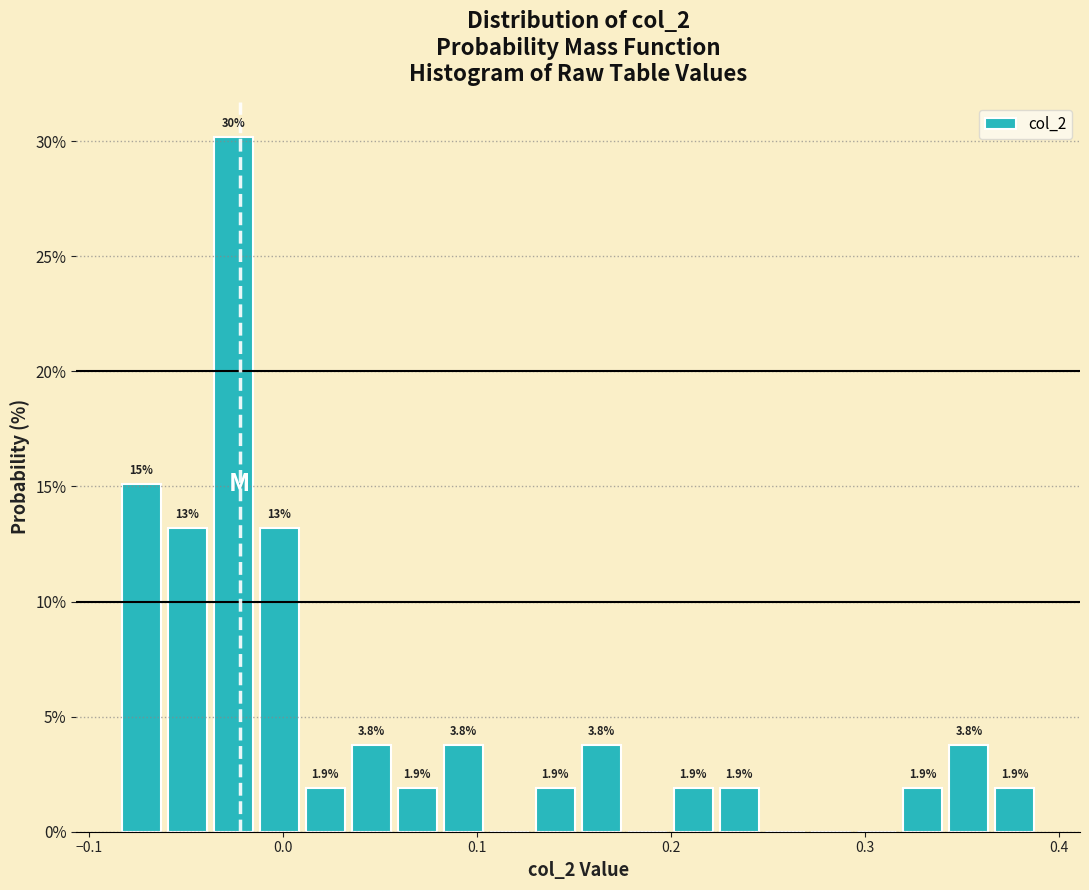

Read against the x-axis, roughly where is the centre of the tallest bar?

-0.03